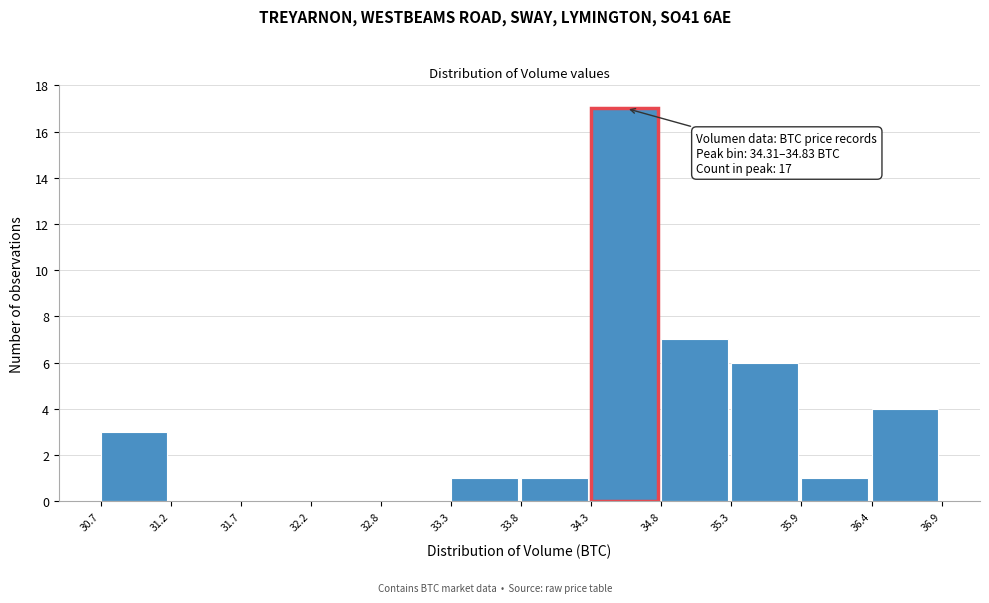

Over which range of the x-axis is the bar tallest?

34.3 to 34.8